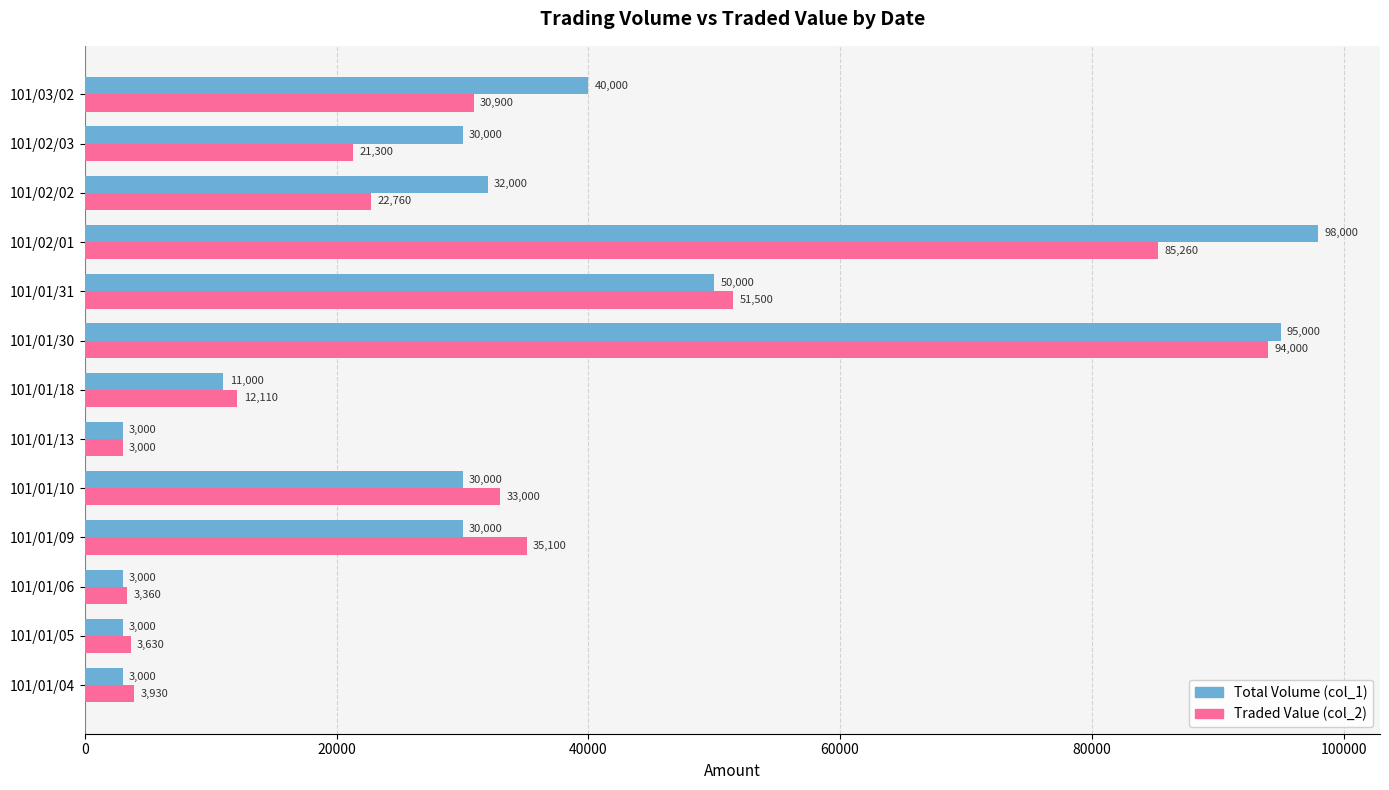

What is the difference between the second highest and second lowest values in the Total Volume (col_1) series?

92000